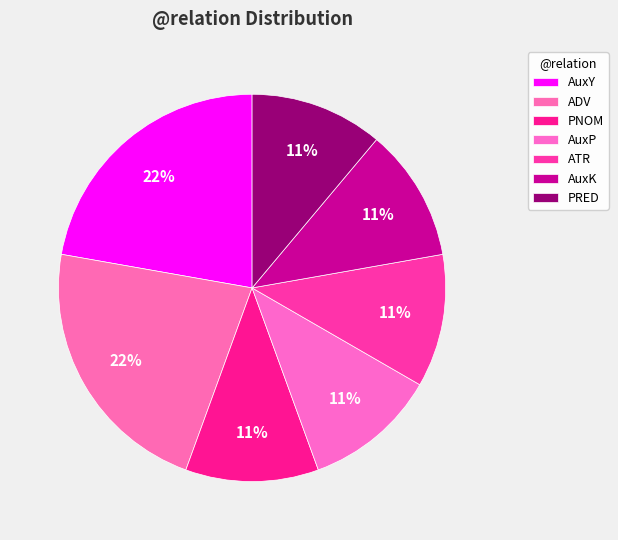

How many slices are in this pie chart?

7